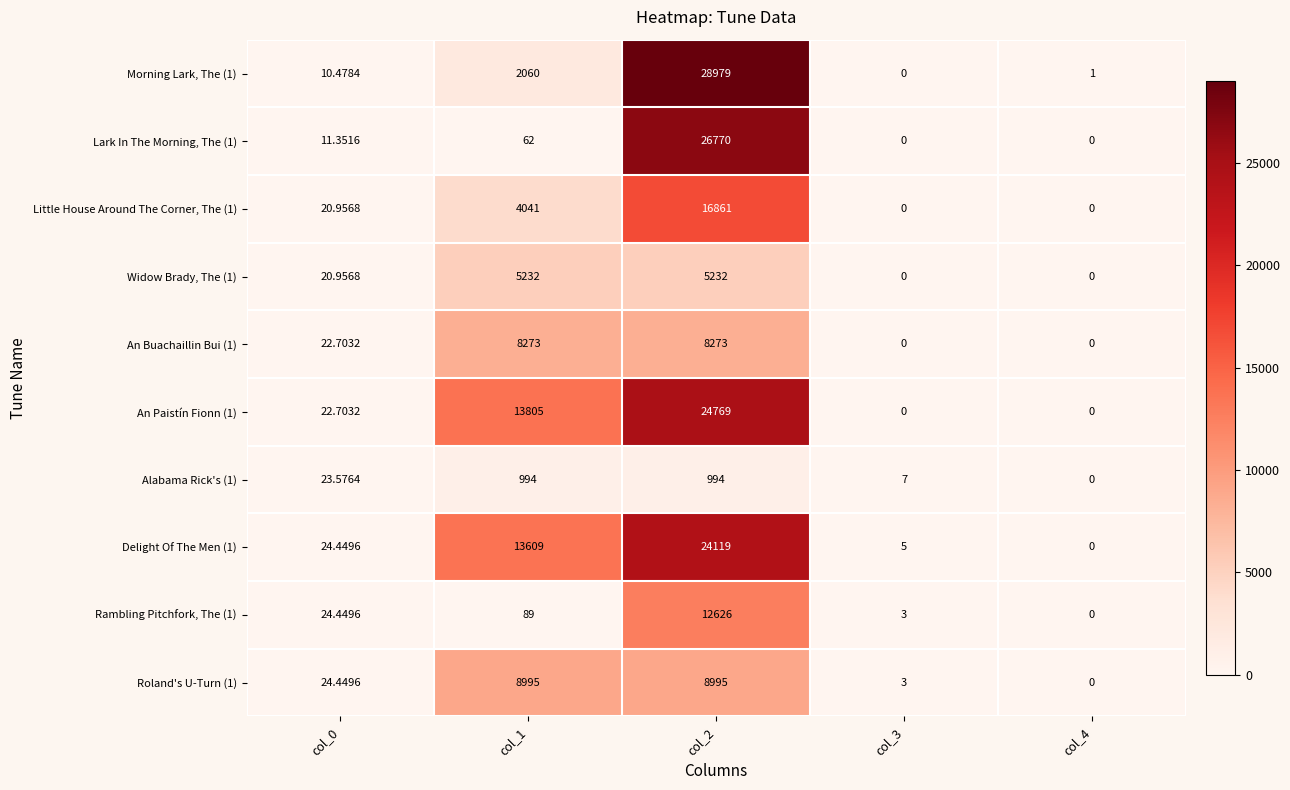

What is the total value across all series at col_1?

57160.0